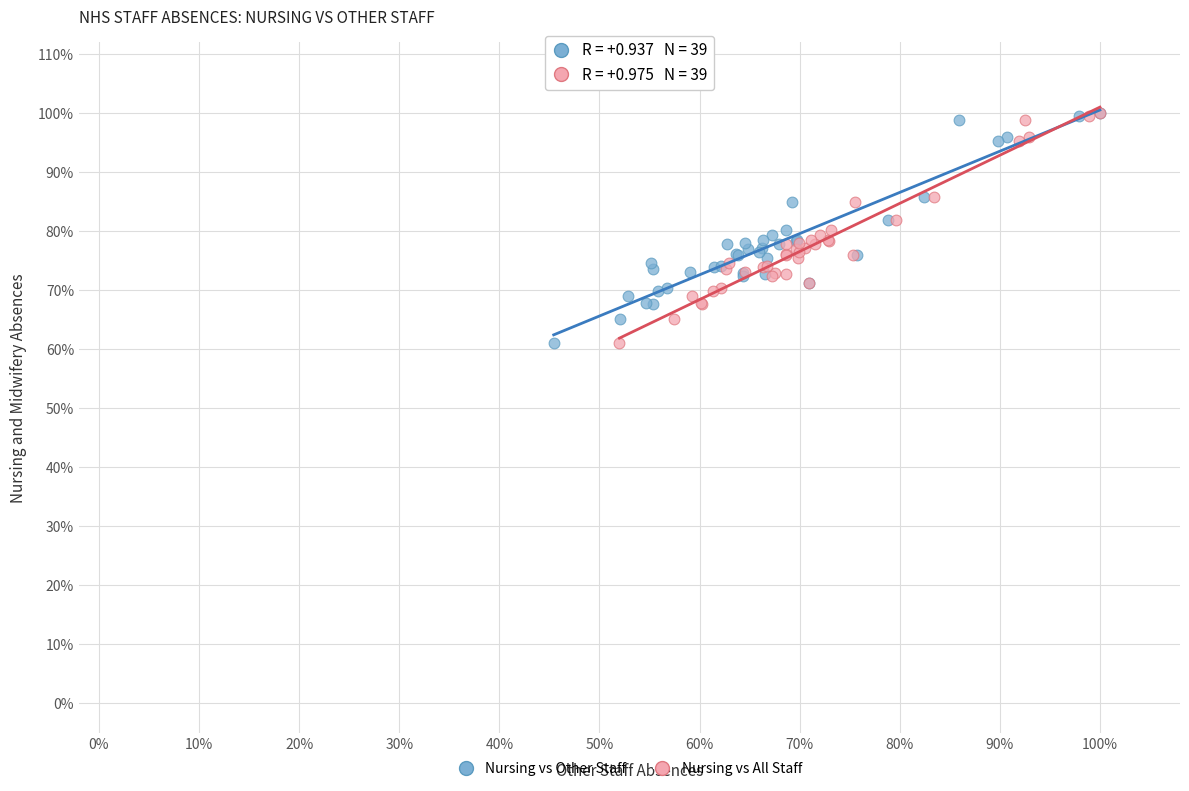

What are all the series names shown in the legend?

Nursing vs Other Staff, Nursing vs All Staff